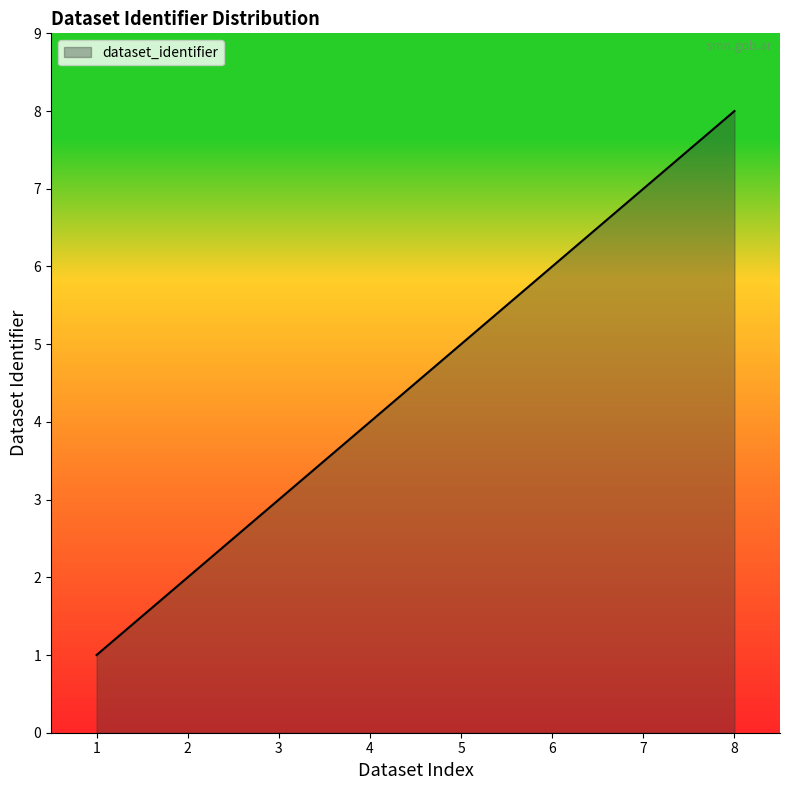

Rank the categories by value from highest to lowest.

8, 7, 6, 5, 4, 3, 2, 1